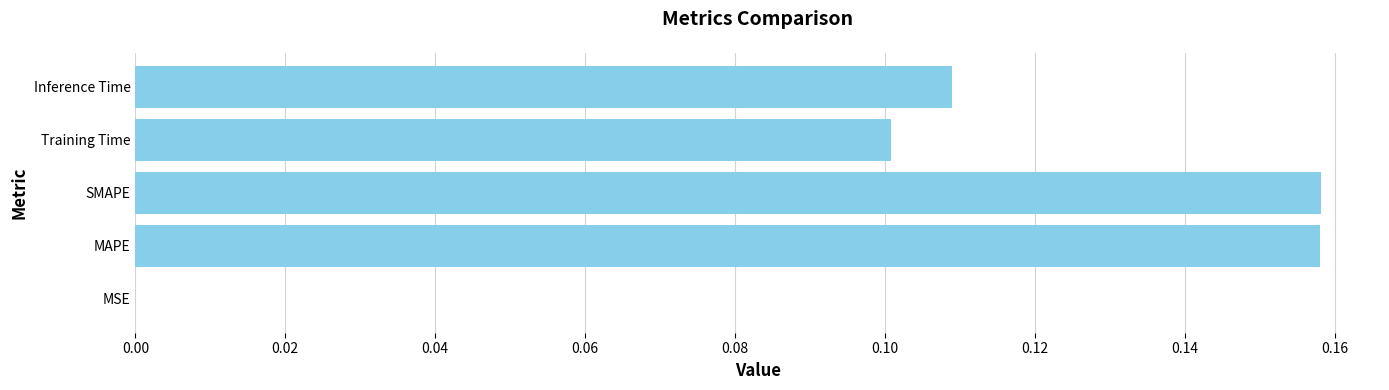

What is the sum of all values?

0.5